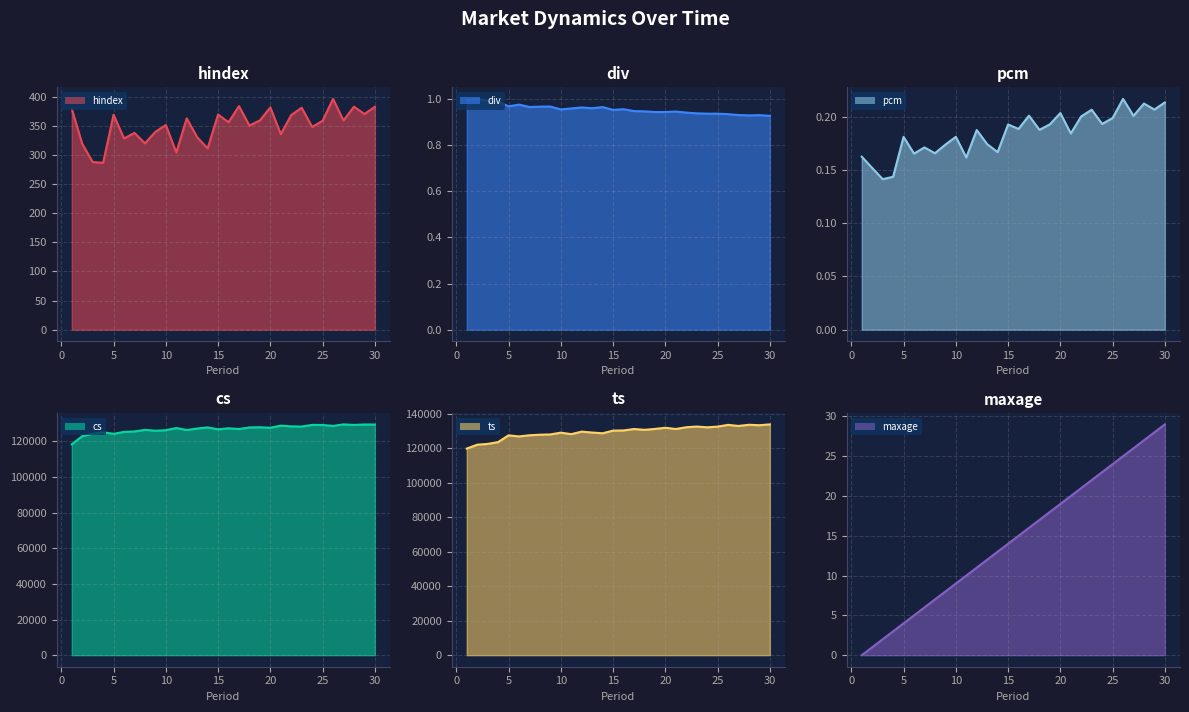

What is the approximate value of hindex at 23?

381.1